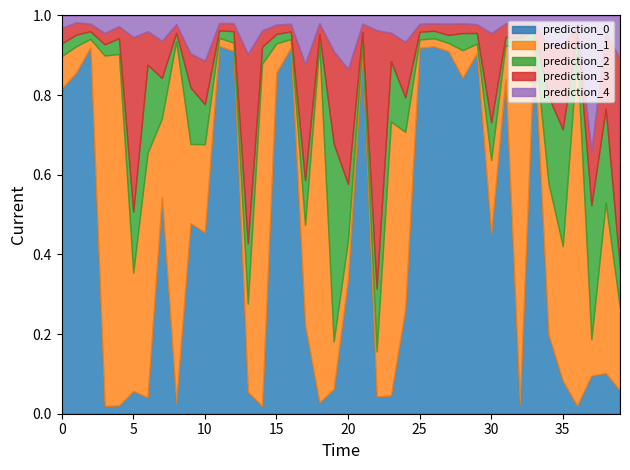

How many distinct data groups are displayed?

5